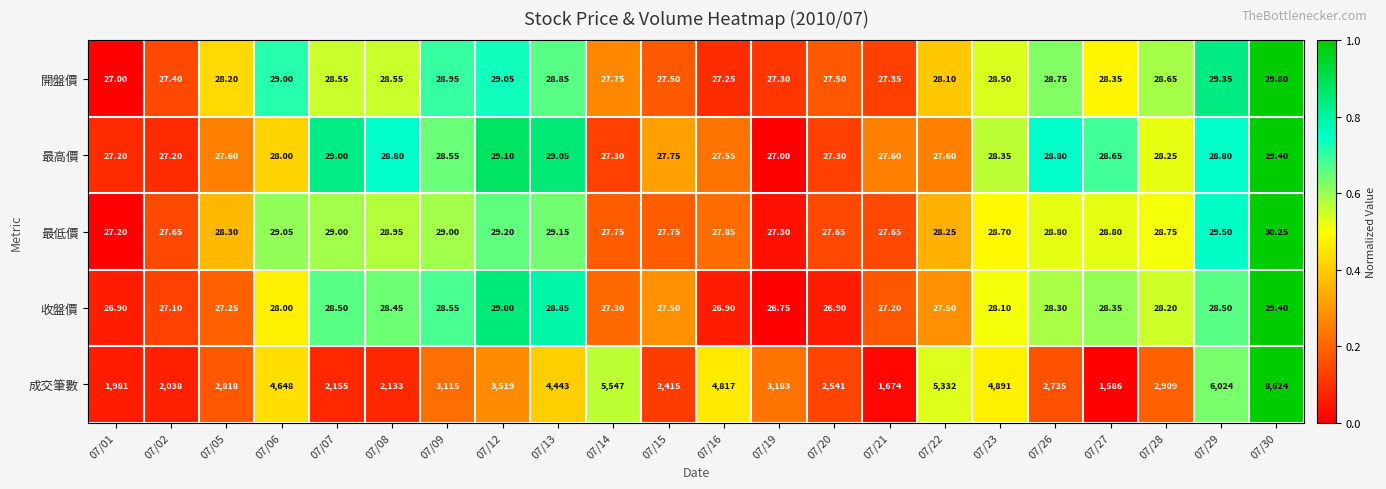

Is the value of 最低價 at 07/30 greater than the value of 成交筆數 at 07/28?

No